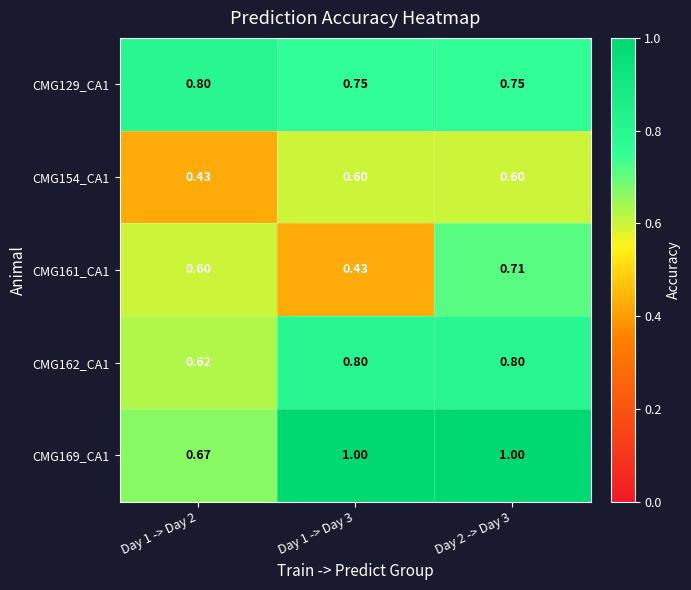

What is the difference between the highest and lowest values at Day 1 -> Day 3?

0.6